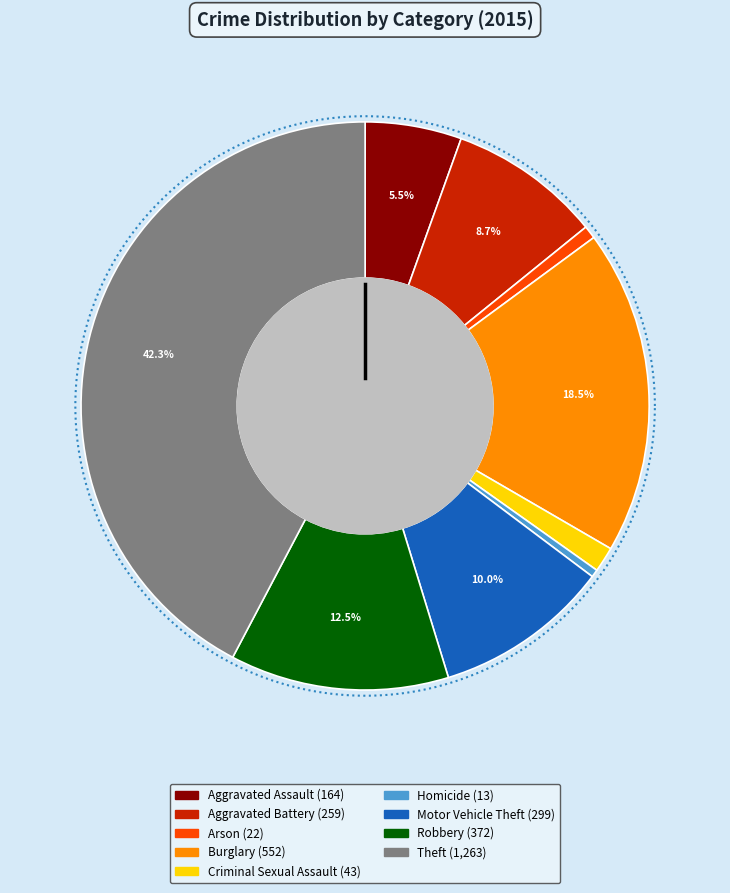

Rank the categories by value from lowest to highest.

Homicide, Arson, Criminal Sexual Assault, Aggravated Assault, Aggravated Battery, Motor Vehicle Theft, Robbery, Burglary, Theft